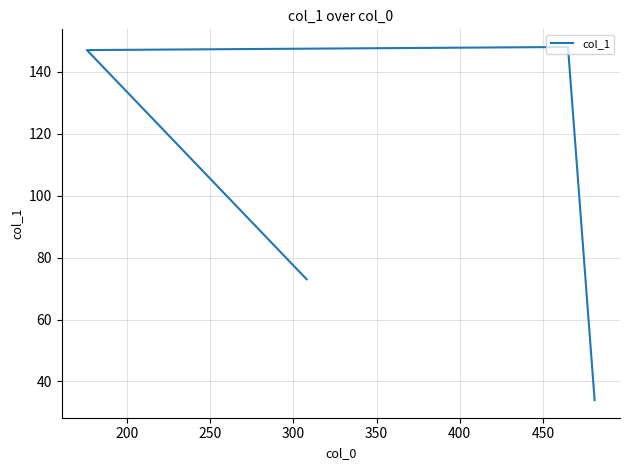

What is the sum of the values at 200 and 300?

181